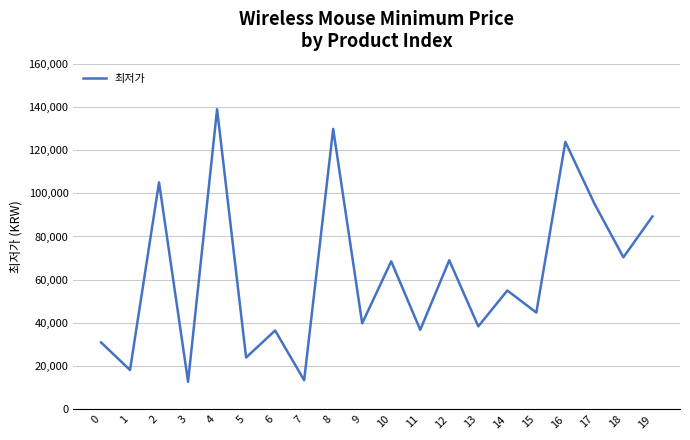

What is the greatest value displayed?

138900